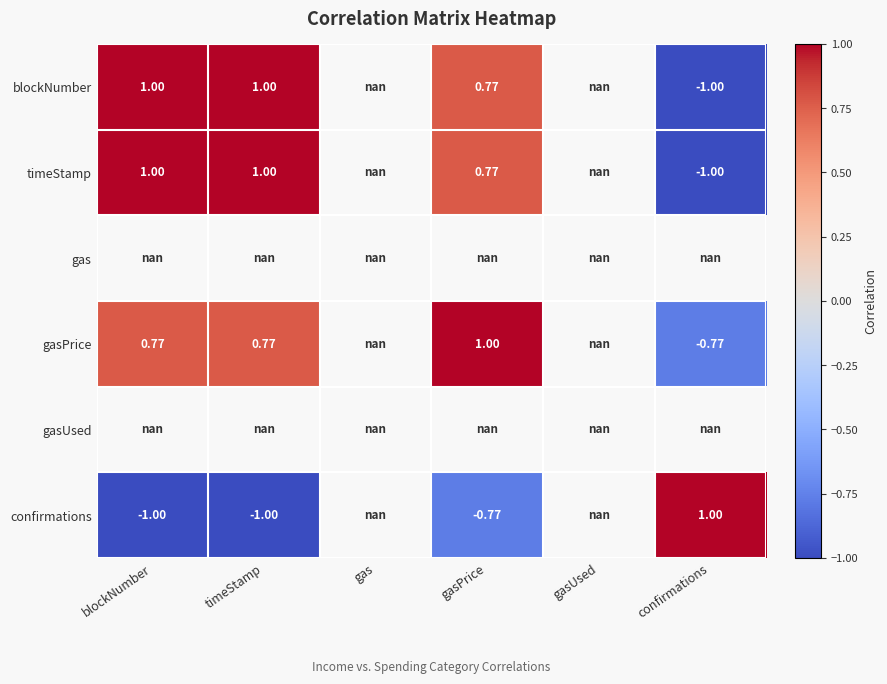

Count the number of categories in the chart.

6